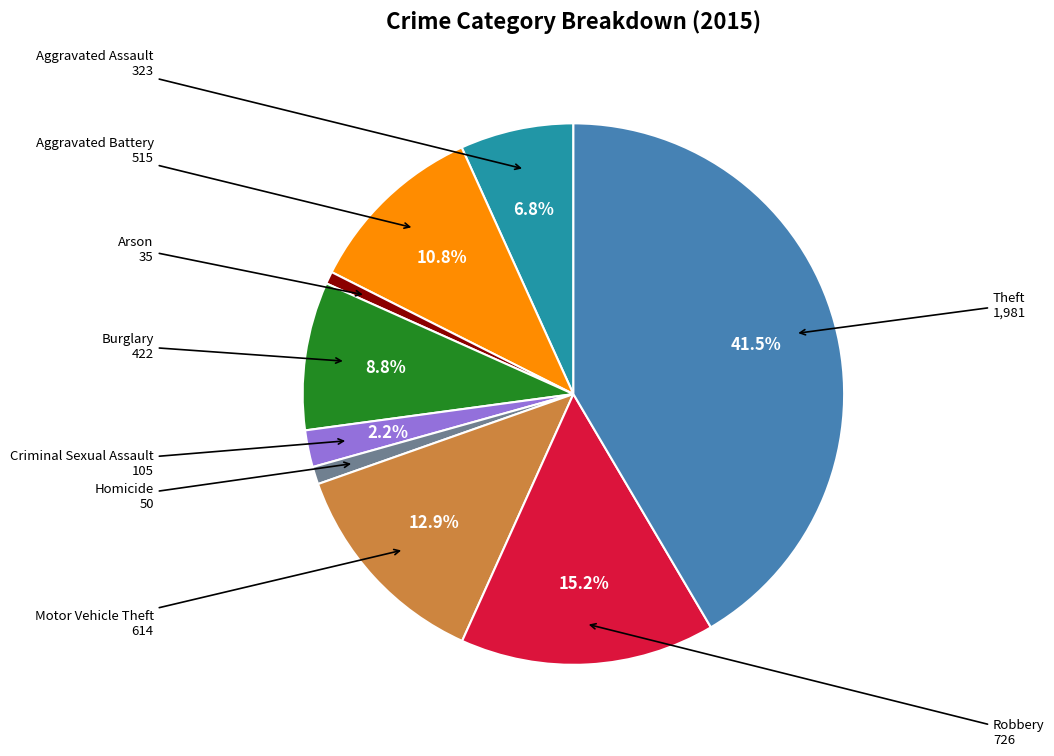

Is there any slice that represents more than half of the pie?

No